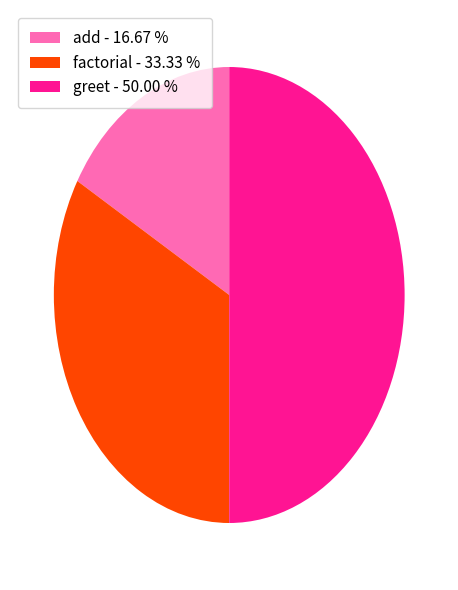

Approximately how many times larger is the value at greet - 50.00 % compared to add - 16.67 %?

3.0